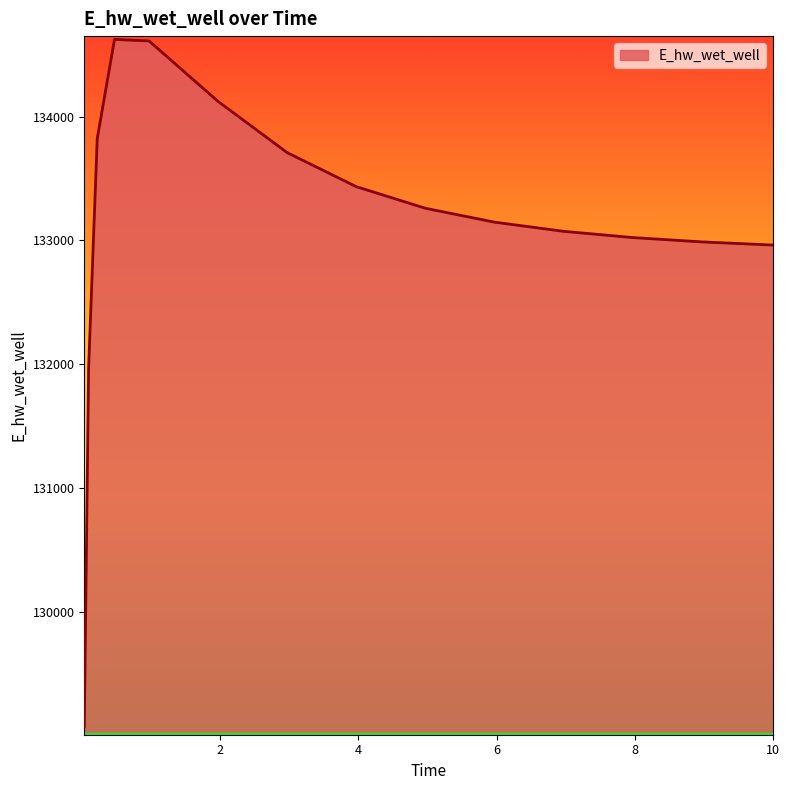

What is the smallest value displayed?

129068.7